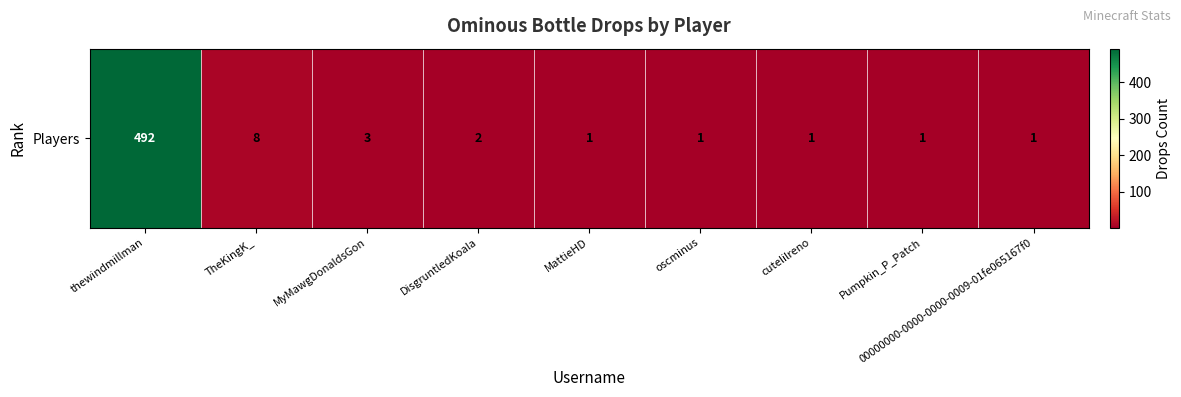

Which category has the highest value across all series?

thewindmillman